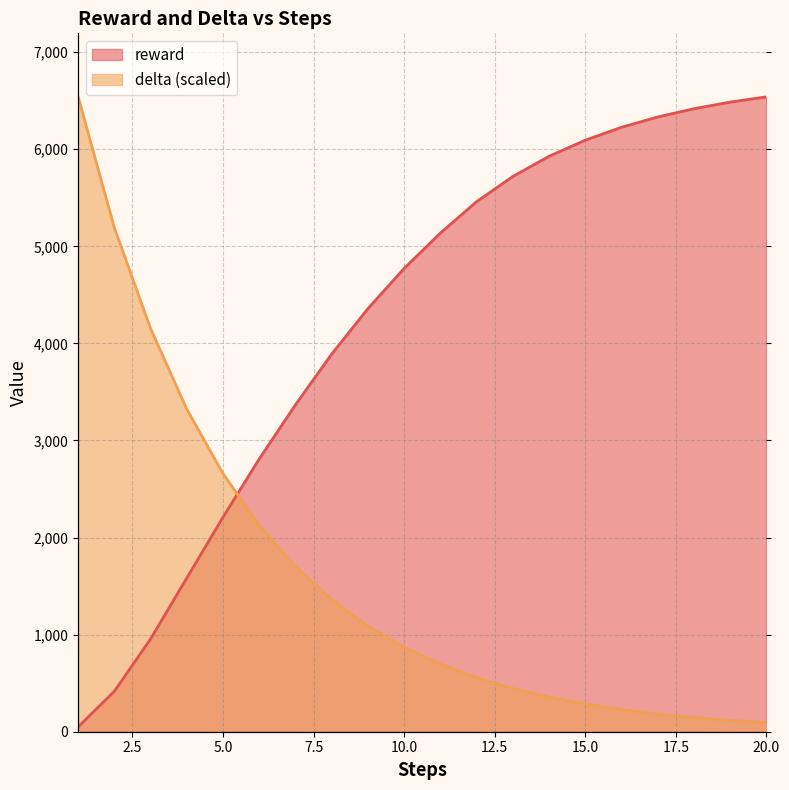

How many times do reward and delta cross each other?

1